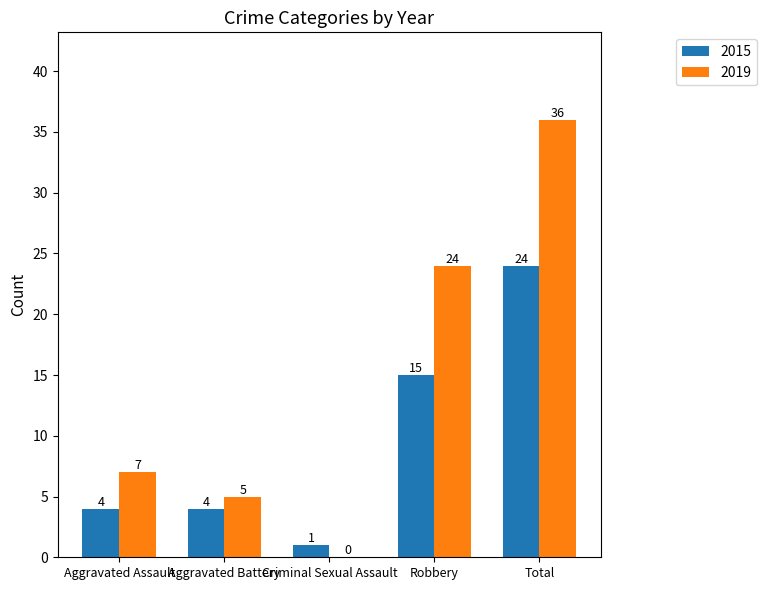

True or false: 2019 has a value of 2 at Aggravated Assault.

False